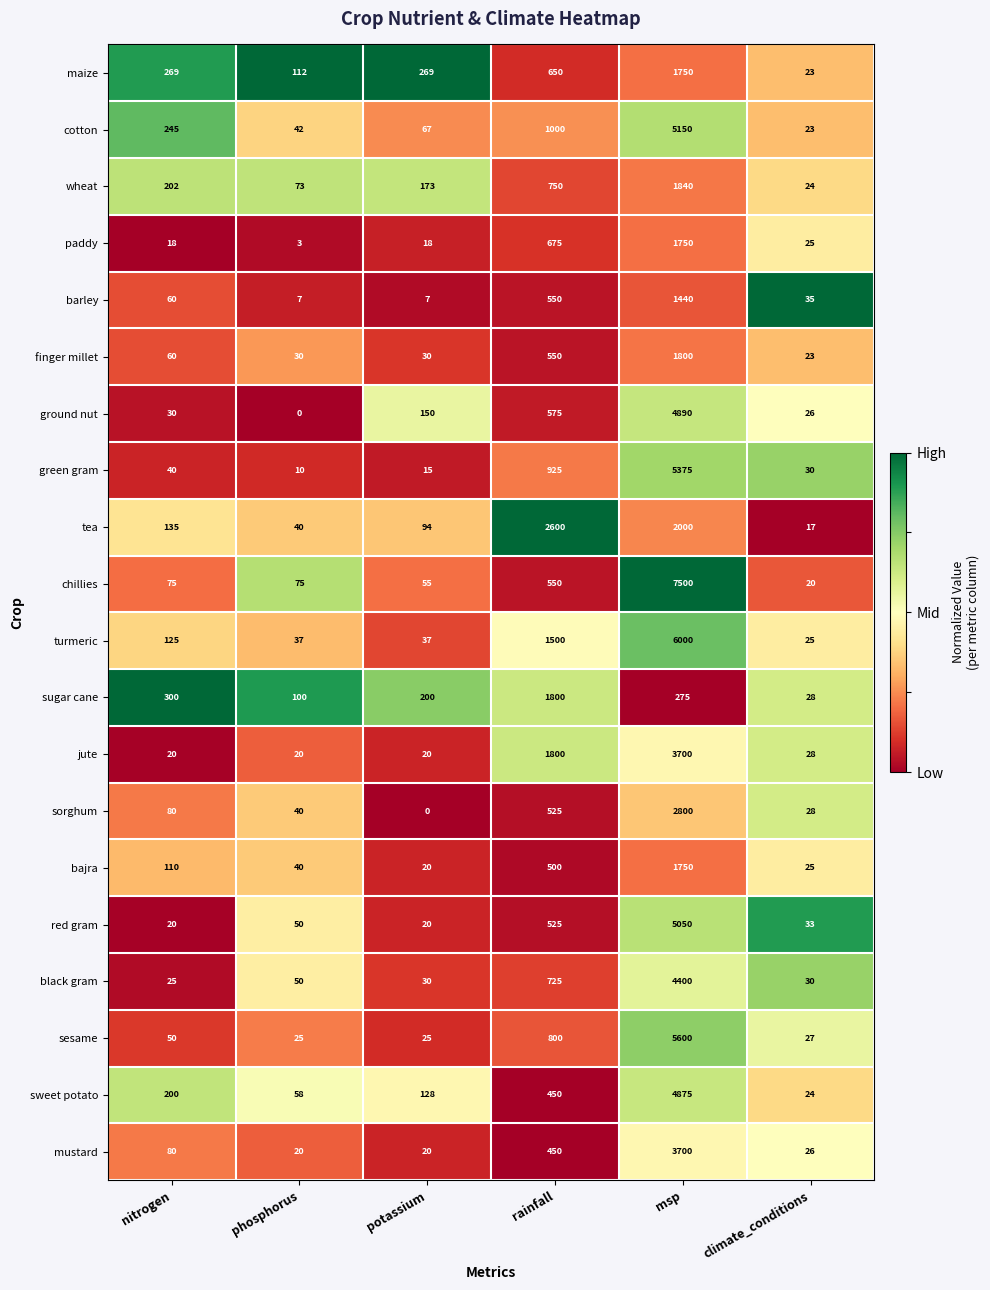

The value of jute at potassium is 20. True or false?

True